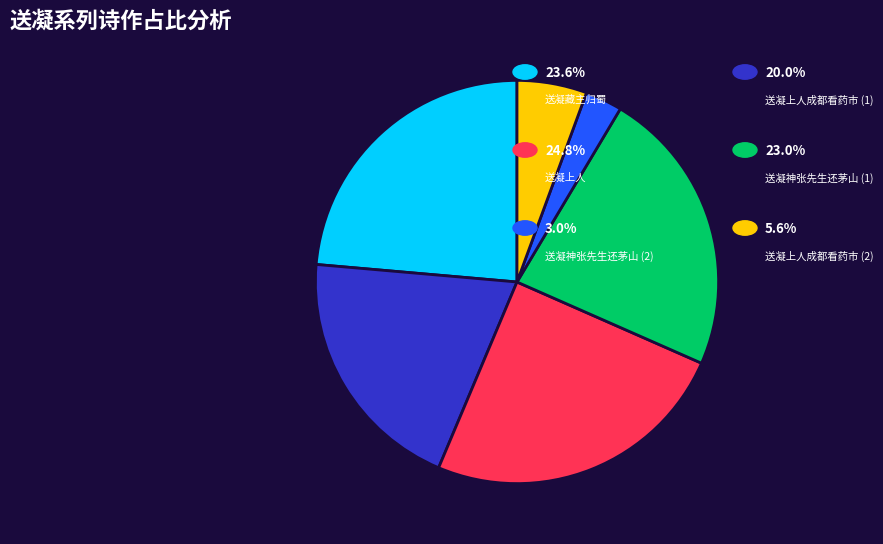

Is there a majority slice in this chart?

No